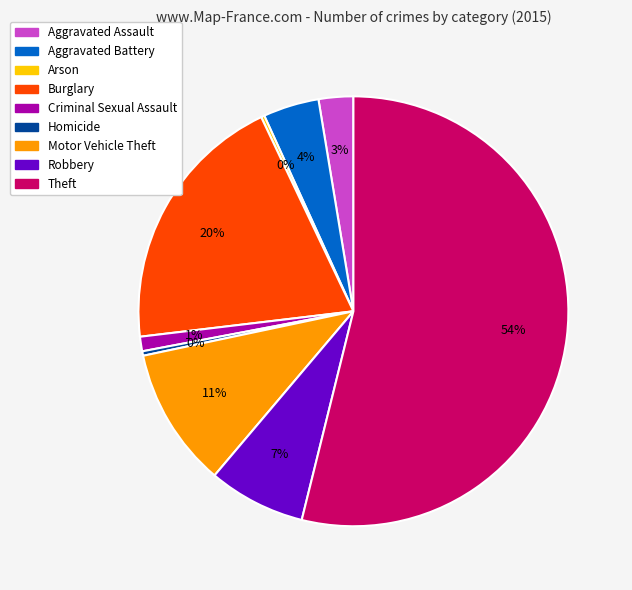

To the nearest percent, what is the difference between the largest and smallest slice percentages?

54%